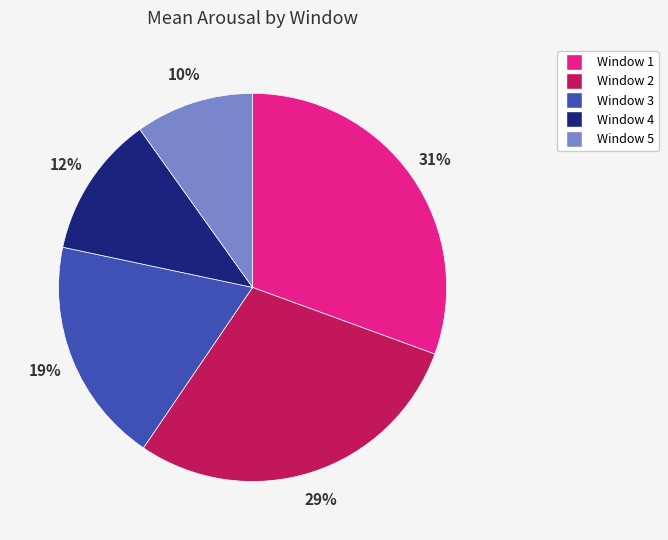

To the nearest percent, what percentage of the pie is Window 3?

19%